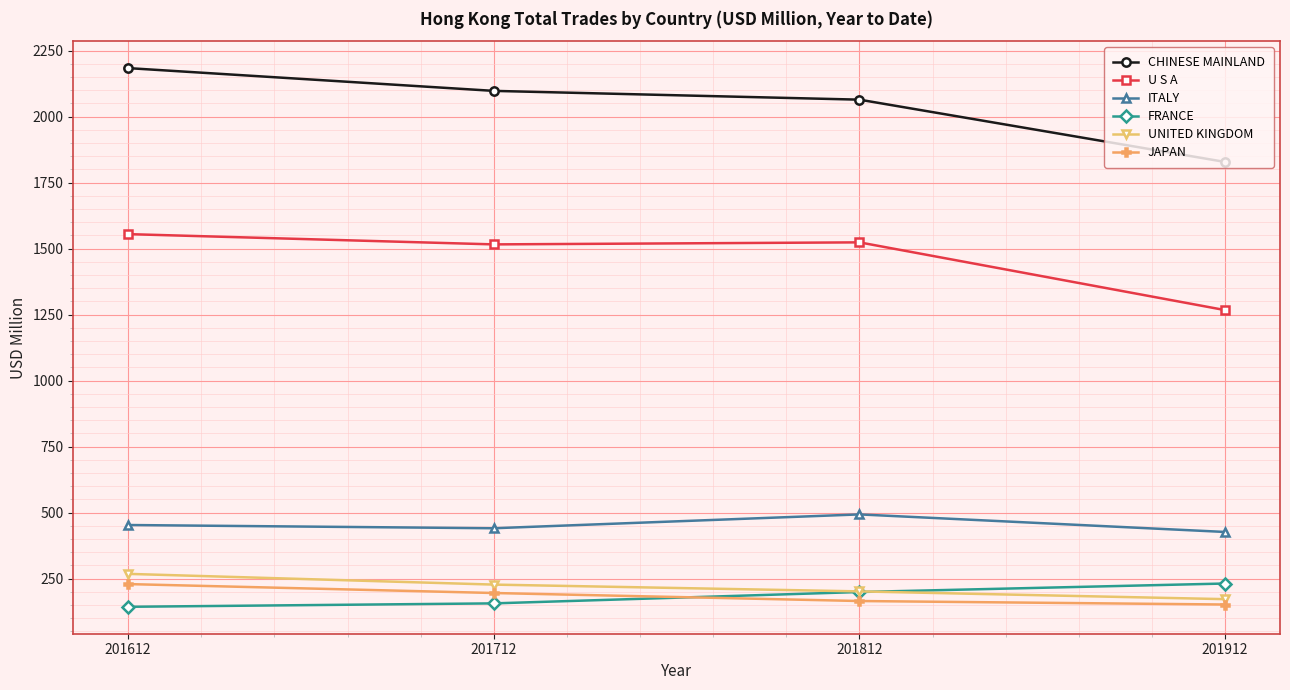

At which category does the chart reach its peak across all series?

201612